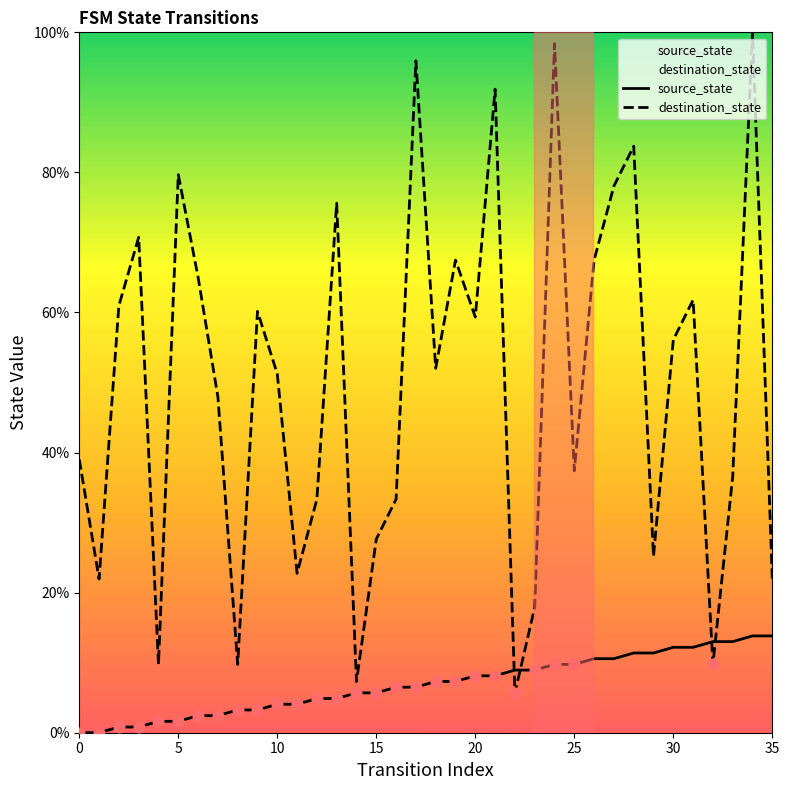

At which category is the sum across all series the highest?

34